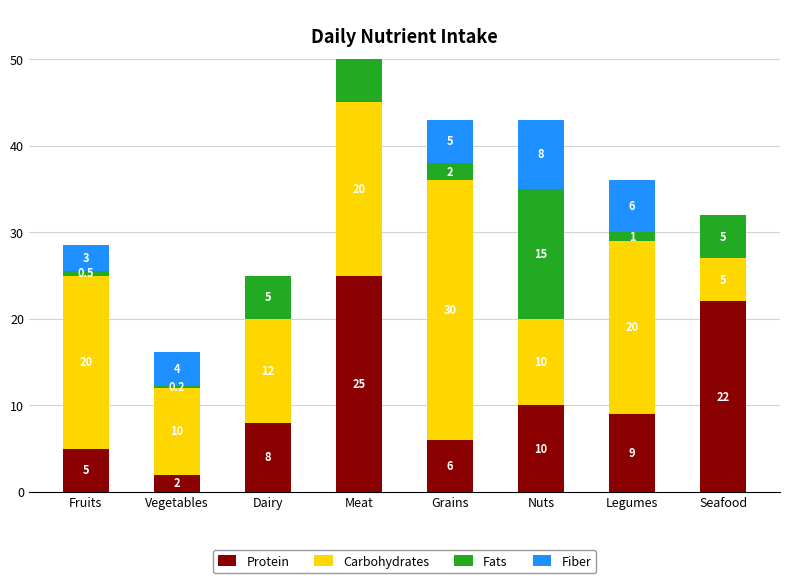

What is the highest value of the Carbohydrates series?

30.0